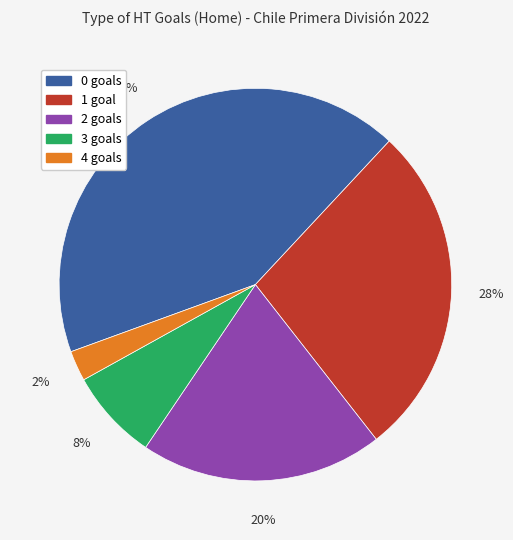

To the nearest percent, what percentage of the pie is 0 goals?

42%